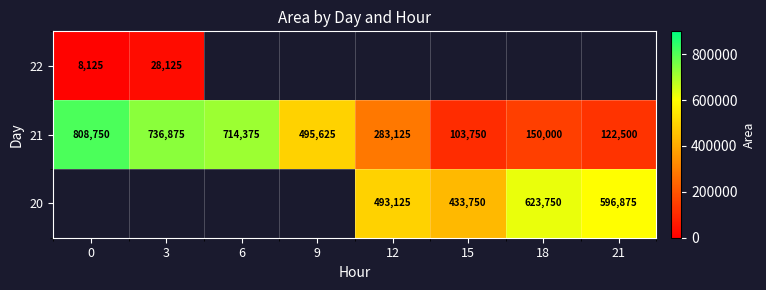

Rank the categories by 21 value from highest to lowest.

0, 3, 6, 9, 12, 18, 21, 15